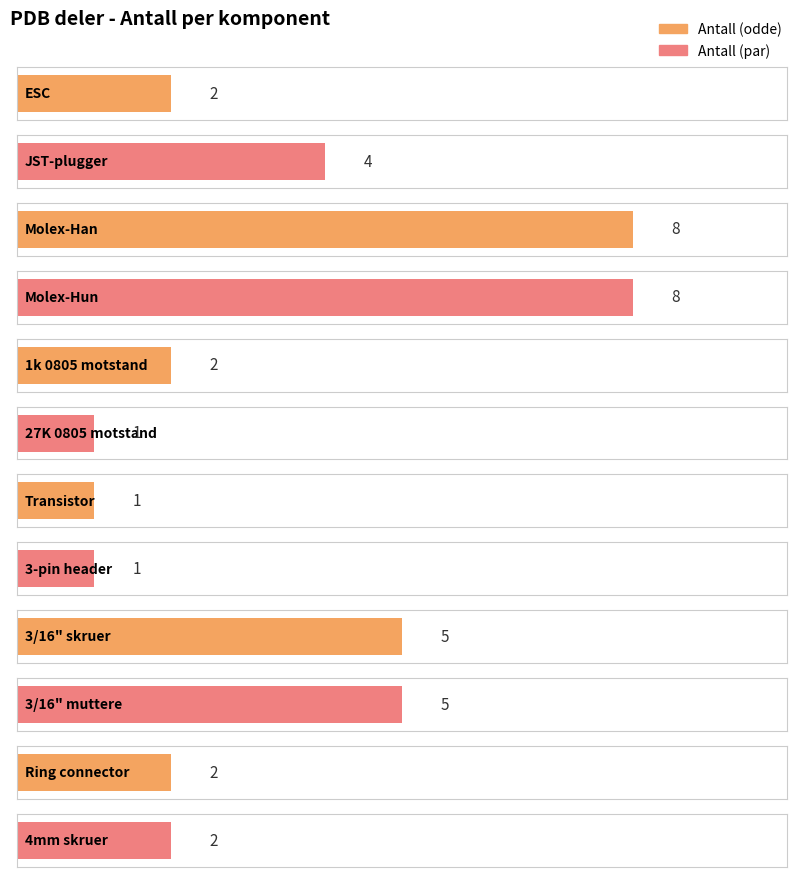

What is the approximate value at 3/16" skruer?

5